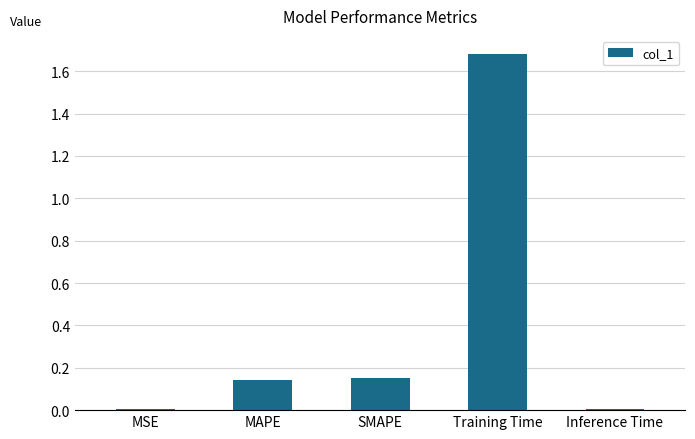

How many distinct data groups are displayed?

1